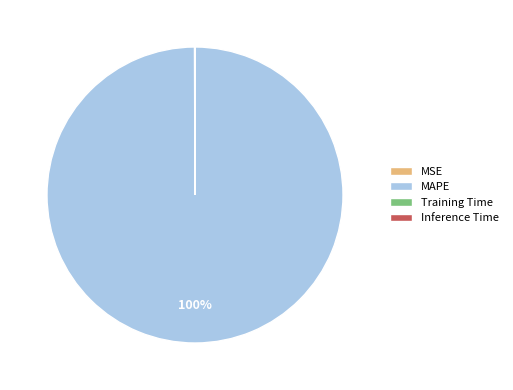

To the nearest percent, what is the difference between the largest and smallest slice percentages?

100%